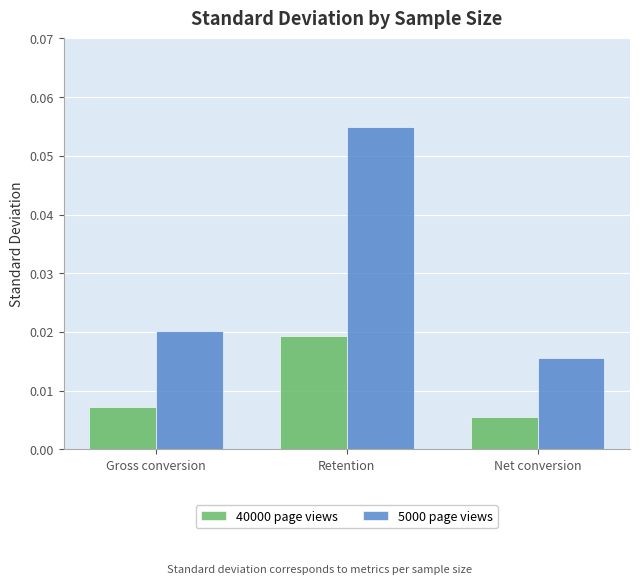

At which category is the sum across all series the highest?

Retention